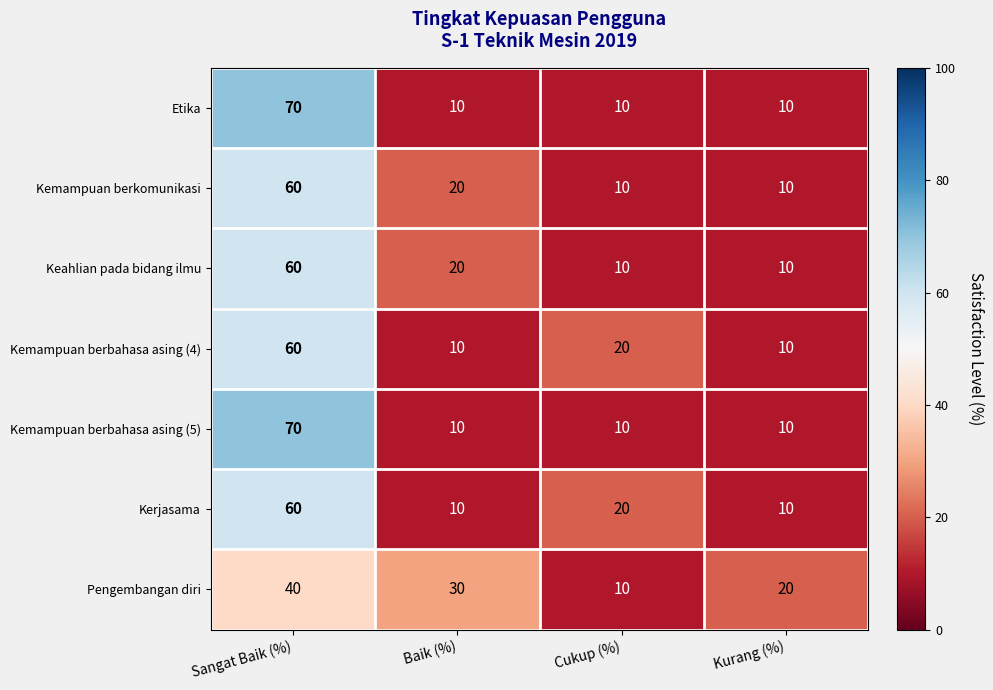

What is the average value of the Kemampuan berkomunikasi series?

25